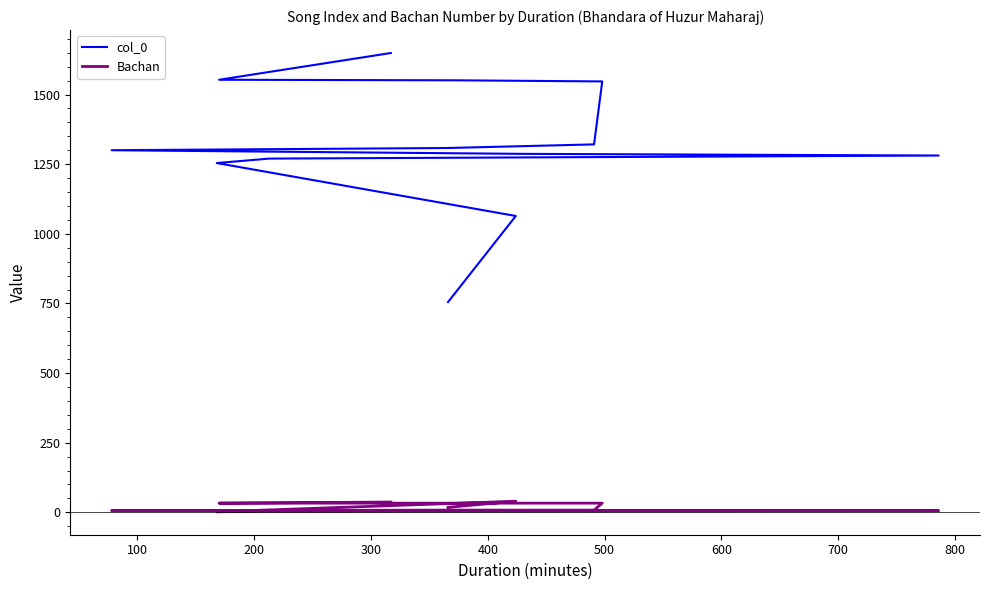

What is the difference between the maximum and second lowest values in the Bachan series?

36